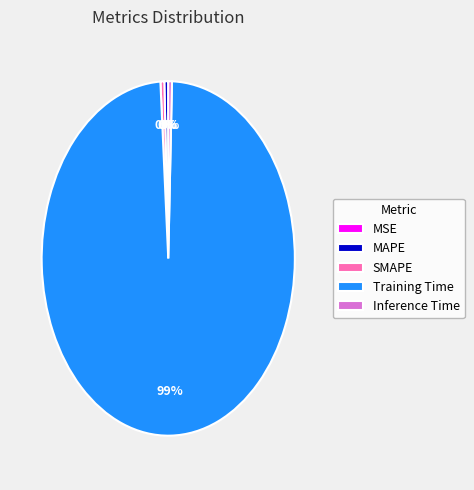

Does Inference Time account for over 50% of the chart?

No